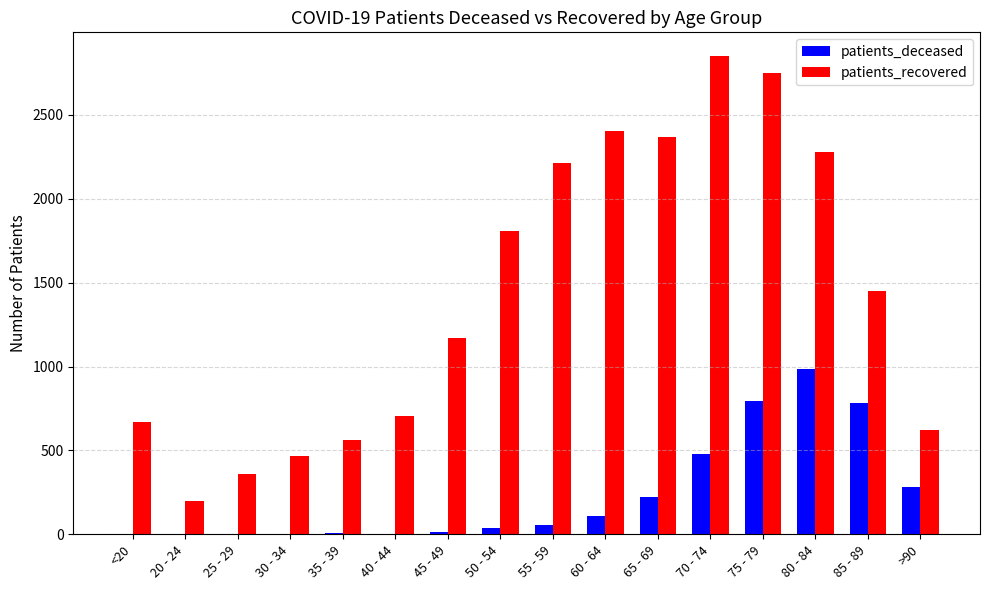

Is it true that patients_recovered equals 2277 at 80 - 84?

True